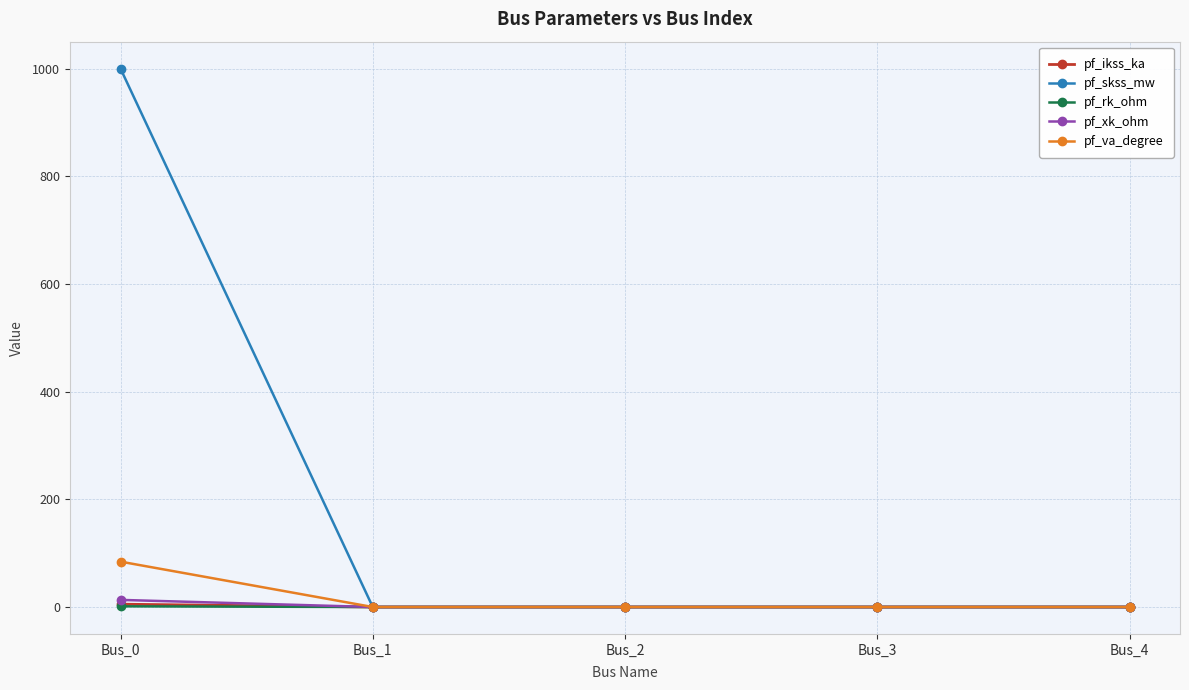

Which series has the largest total across all categories?

pf_skss_mw